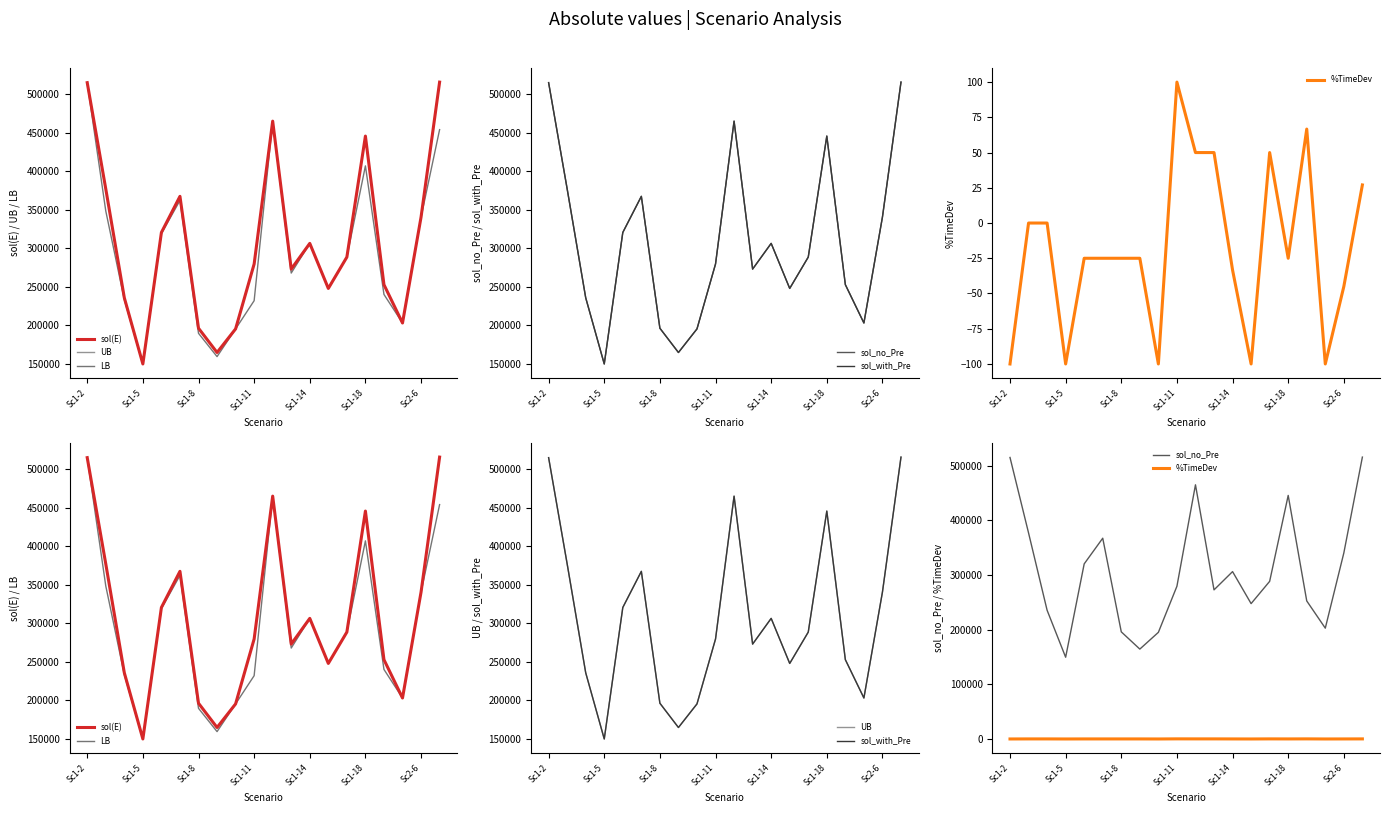

Reading left to right, transcribe all the data shown in this chart.

sol(E): 515201.0	377075.0	235565.0	149514.0	320438.0	367405.0	195980.0	164420.0	195094.0	279463.0	465172.0	272844.0	306268.0	247693.0	288443.0	445751.0	252595.0	202776.0	340442.0	515906.0
UB: 515201.0	377075.0	235565.0	149514.0	320438.0	367405.0	195980.0	164420.0	195094.0	279463.0	465172.0	272844.0	306268.0	247693.0	288443.0	445751.0	252595.0	202776.0	340442.0	515934.0
LB: 515201.0	348407.8	233094.5	149514.0	318857.8	362138.7	189371.5	159086.3	195094.0	231772.0	465172.0	267704.7	306268.0	247693.0	288443.0	407004.1	239895.6	202776.0	340302.0	454139.6
sol_no_Pre: 515201.0	377075.0	235565.0	149514.0	320438.0	367405.0	195980.0	164420.0	195094.0	279463.0	465172.0	272844.0	306268.0	247693.0	288443.0	445751.0	252595.0	202776.0	340442.0	515906.0
sol_with_Pre: 515201.0	377075.0	235565.0	149514.0	320438.0	367405.0	195980.0	164420.0	195094.0	279463.0	465172.0	272844.0	306268.0	247693.0	288443.0	445751.0	252595.0	202776.0	340442.0	515906.0
%TimeDev: -100.0	0.0	0.0	-100.0	-25.0	-25.0	-25.0	-25.0	-100.0	100.0	50.0	50.0	-33.3	-100.0	50.0	-25.0	66.7	-100.0	-45.0	27.0